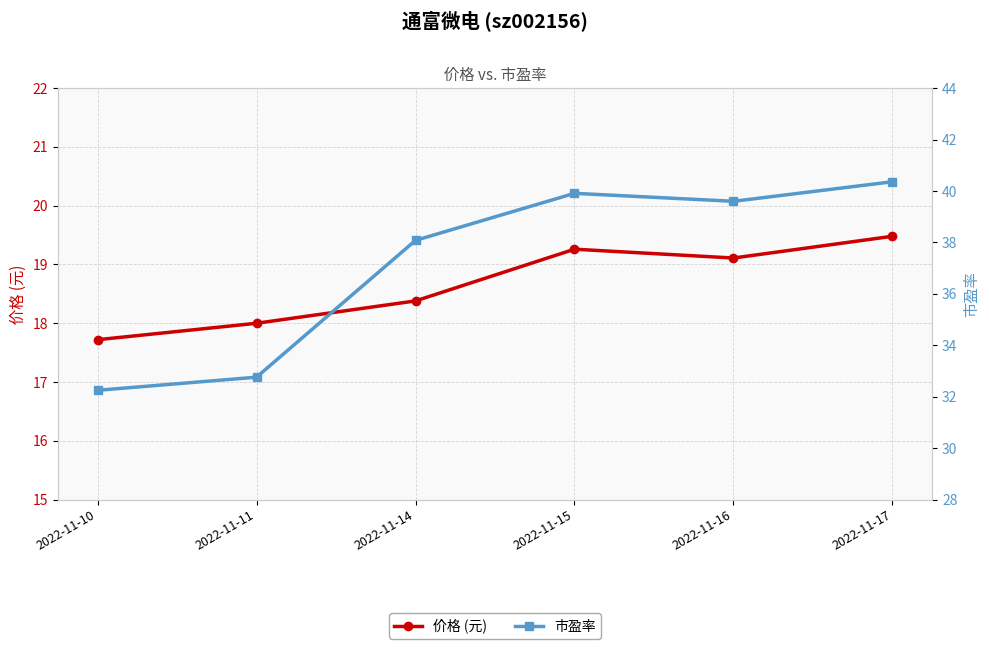

Is it true that 市盈率 equals 38.1 at 2022-11-14?

True